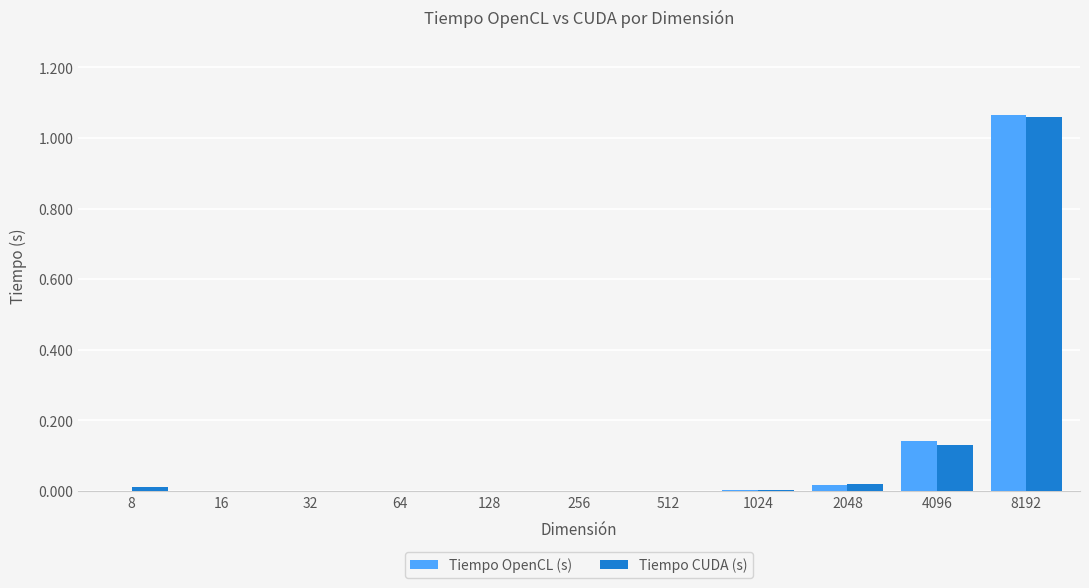

What is the sum of all Tiempo CUDA (s) values?

1.2